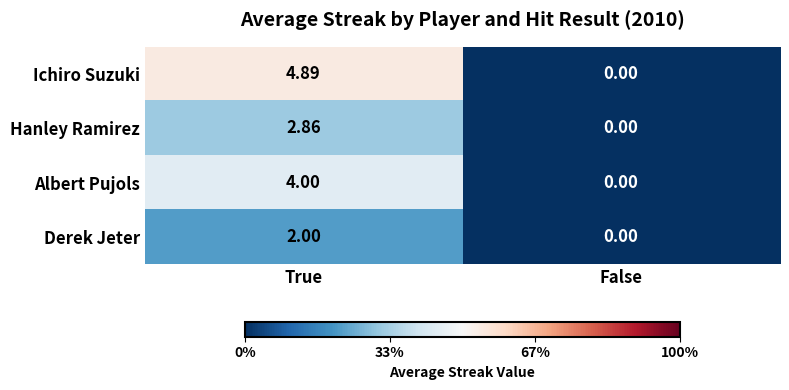

List the series in order of their peak value, highest first.

Ichiro Suzuki, Albert Pujols, Hanley Ramirez, Derek Jeter